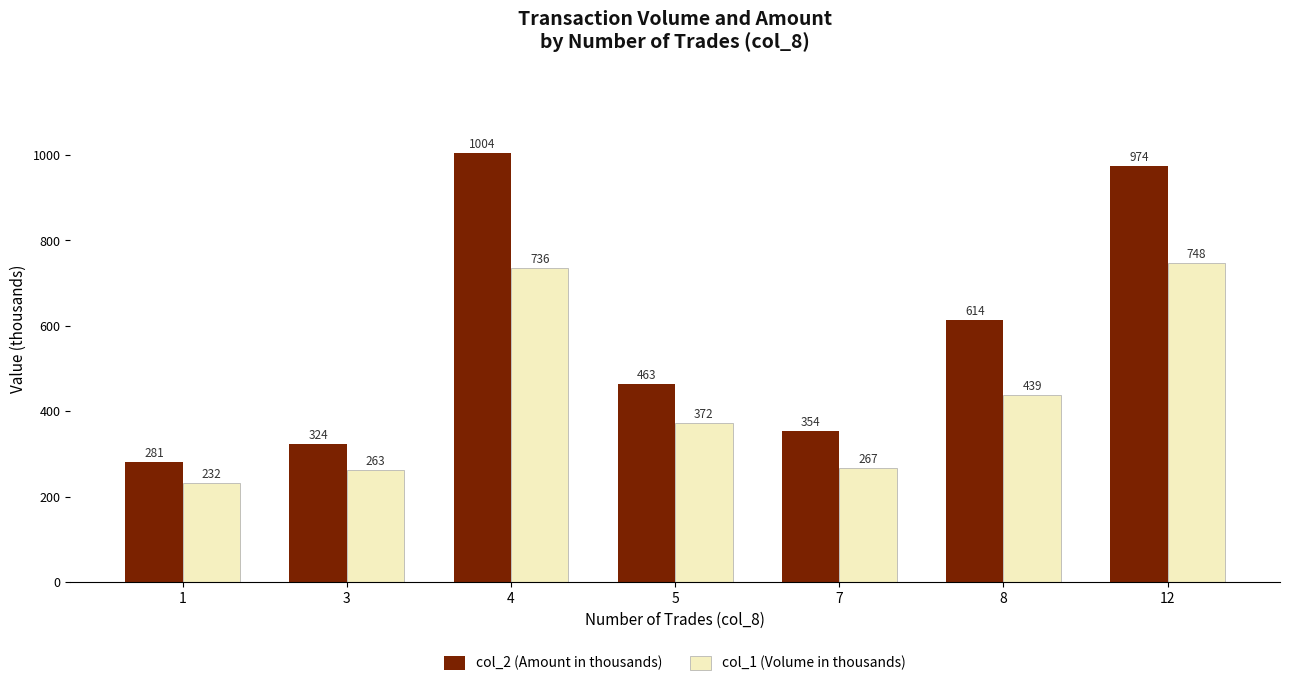

List the series in order of their overall mean, highest first.

col_2 (Amount in thousands), col_1 (Volume in thousands)